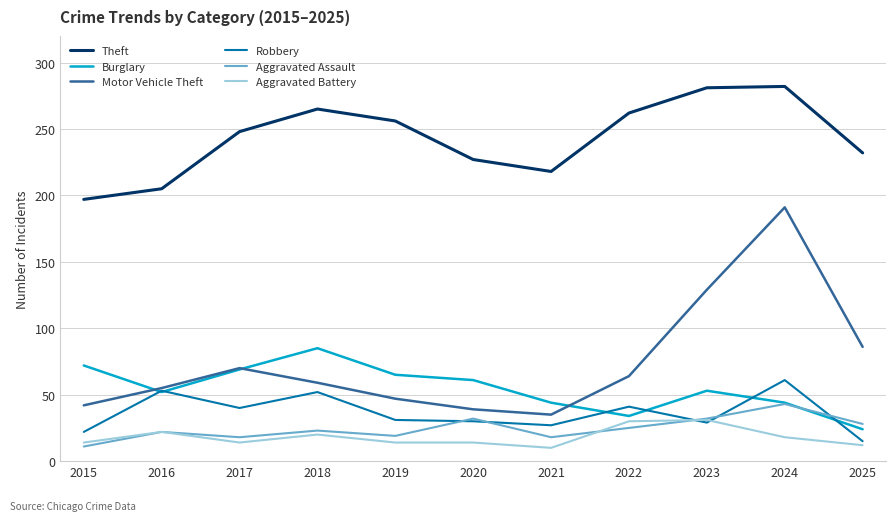

What is the minimum value for Robbery?

15